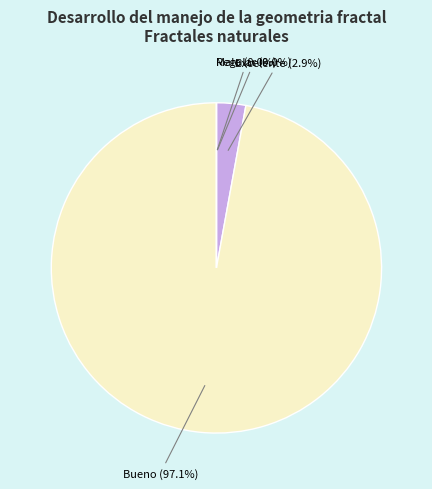

Is there any slice that represents more than half of the pie?

Yes